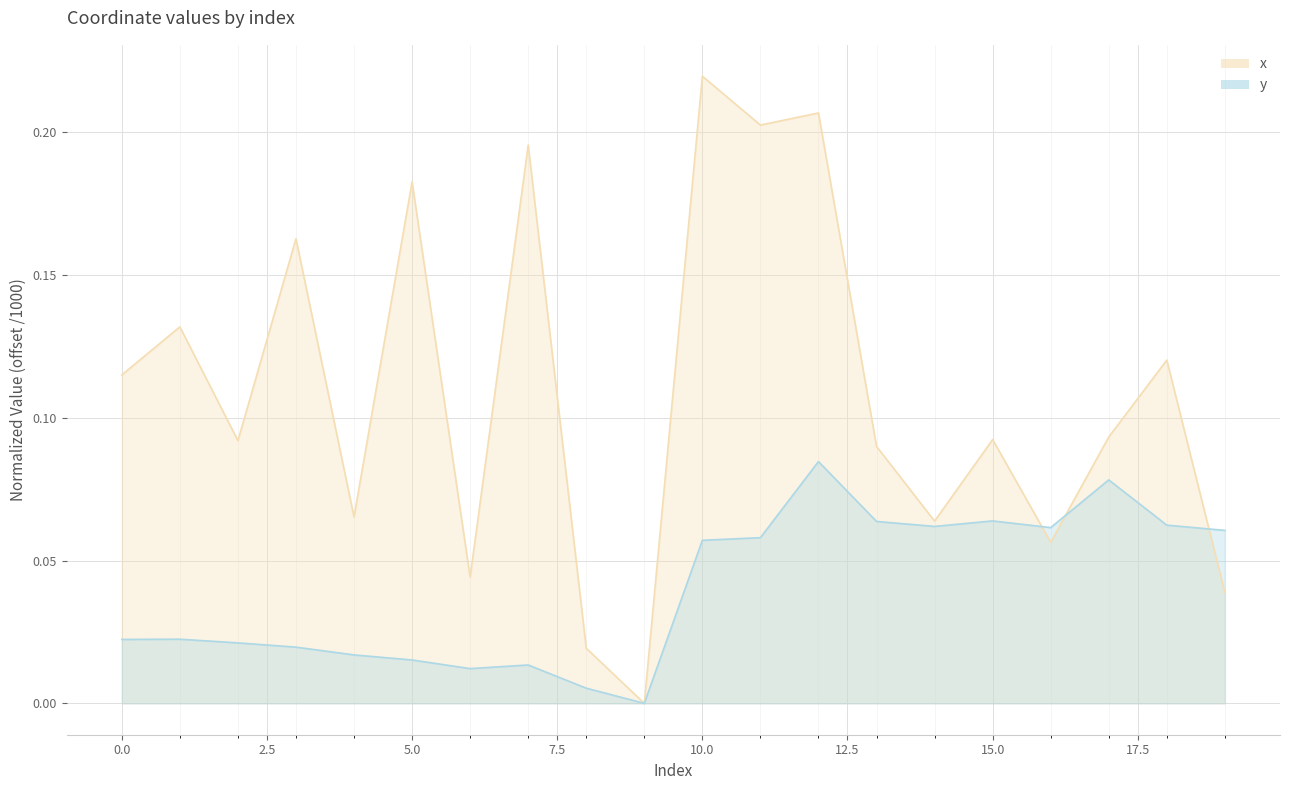

What is the value of the x point at the 8th from the left?

0.2